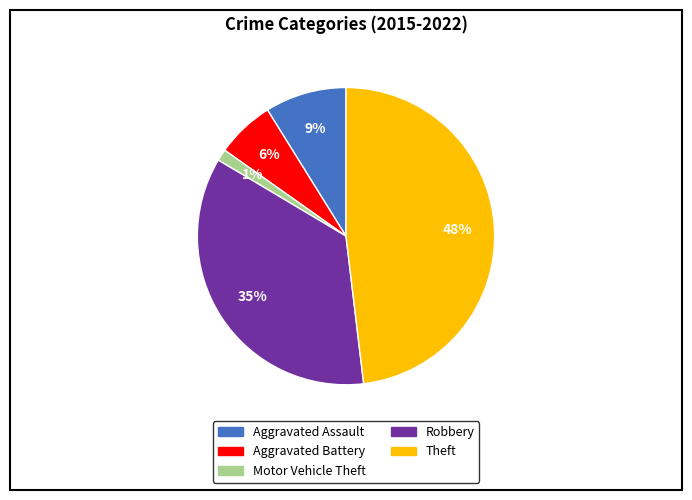

Does any single category account for the majority?

No